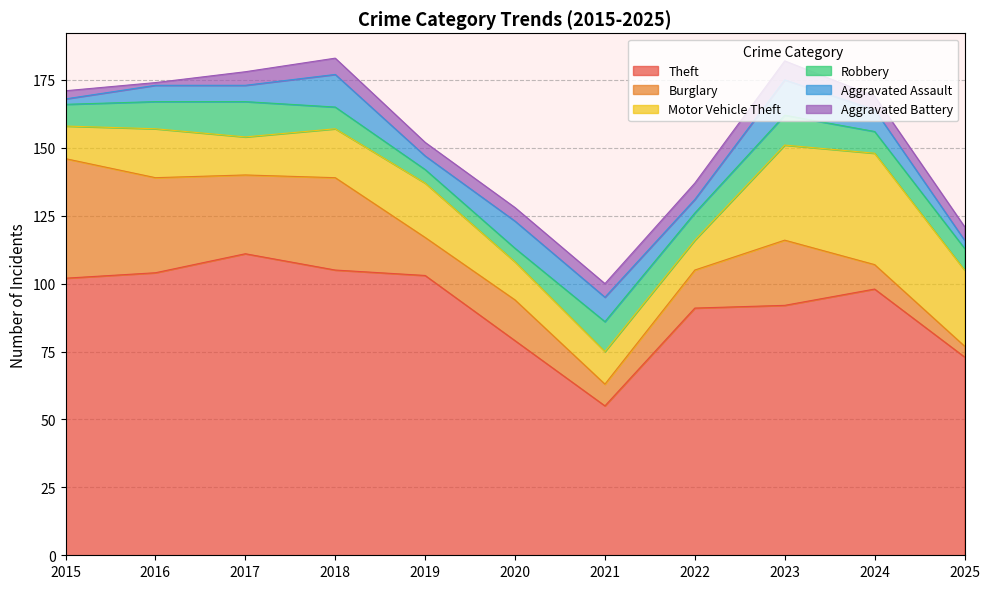

What value does the Aggravated Assault series have at 2016, to the nearest 5?

5